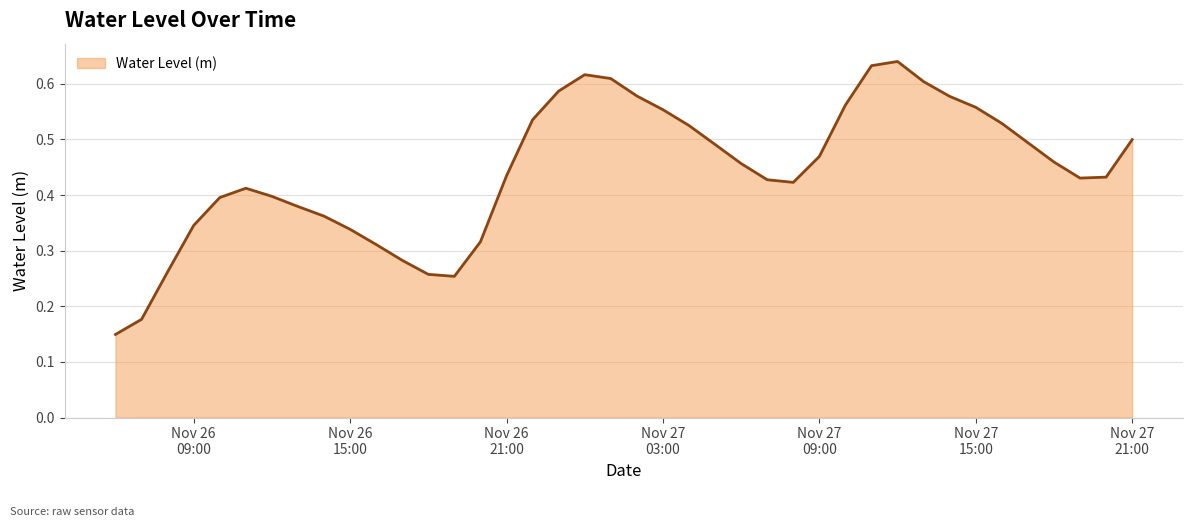

How many interior local valleys (lower than both neighbors) does the data have?

3